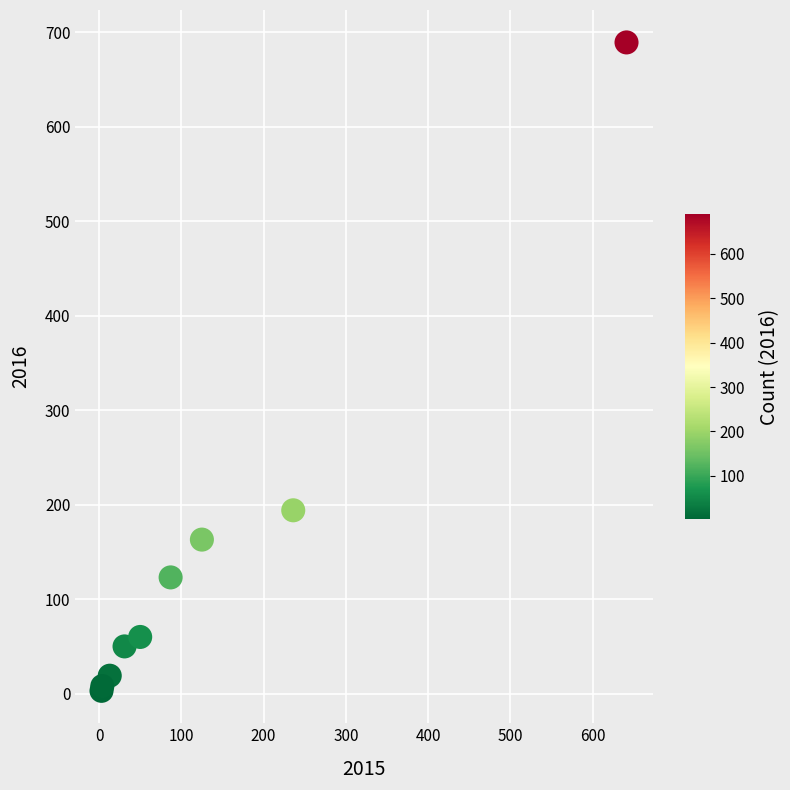

What Y value in the scatter plot is closest to 346?

194